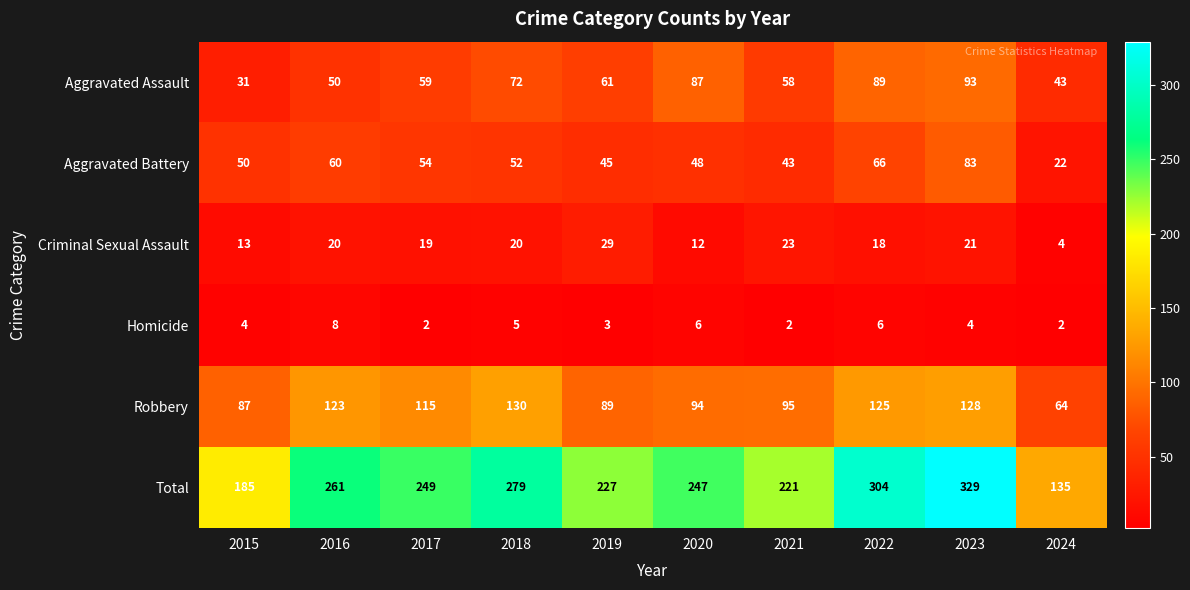

What is the sum of the Criminal Sexual Assault values at 2018 and 2017?

39